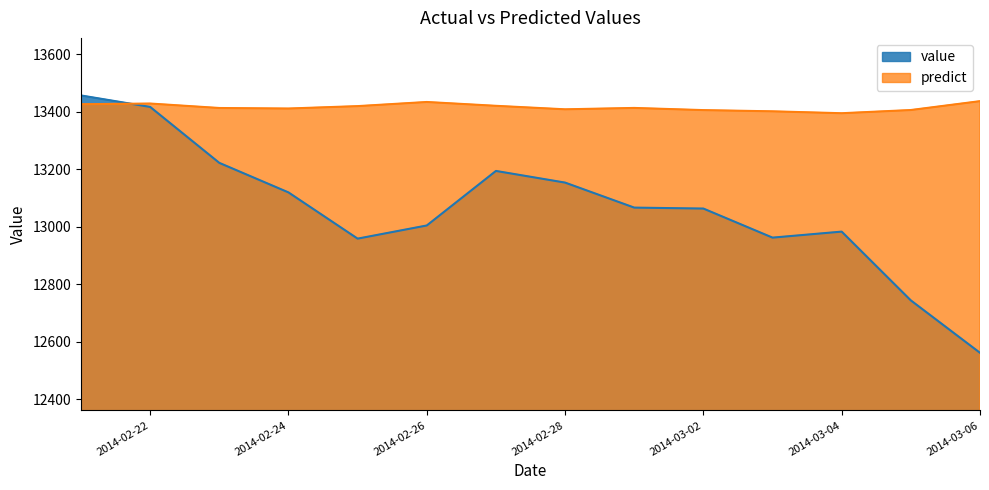

Is it true that value equals 19905.8 at 2014-02-26?

False